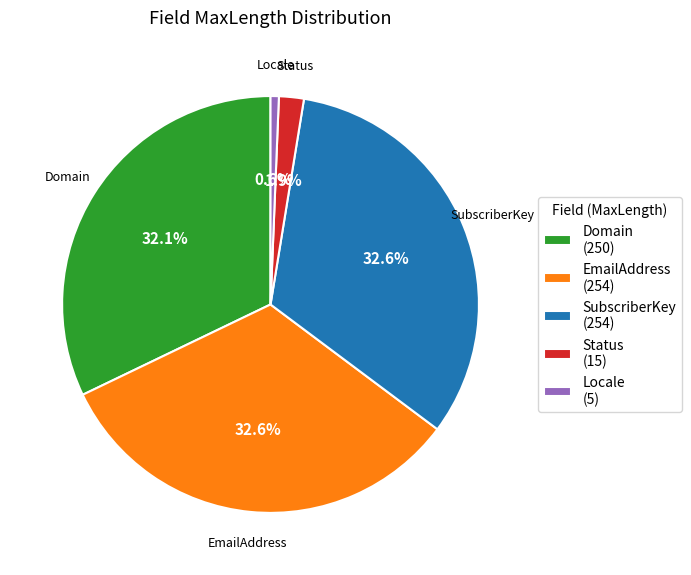

Is there any slice that represents more than half of the pie?

No